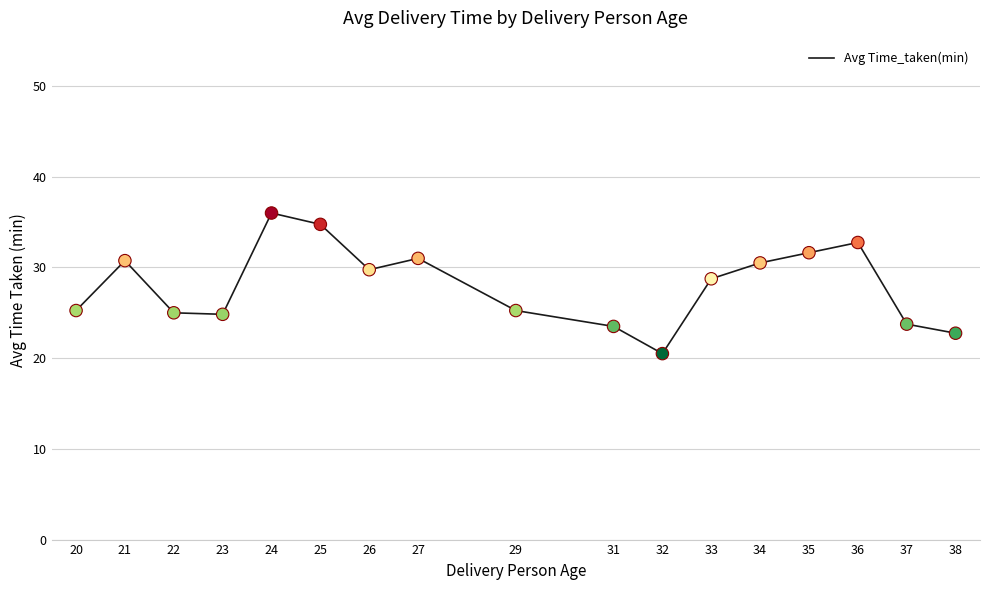

Approximately how many times larger is the value at 26 compared to 38?

1.3